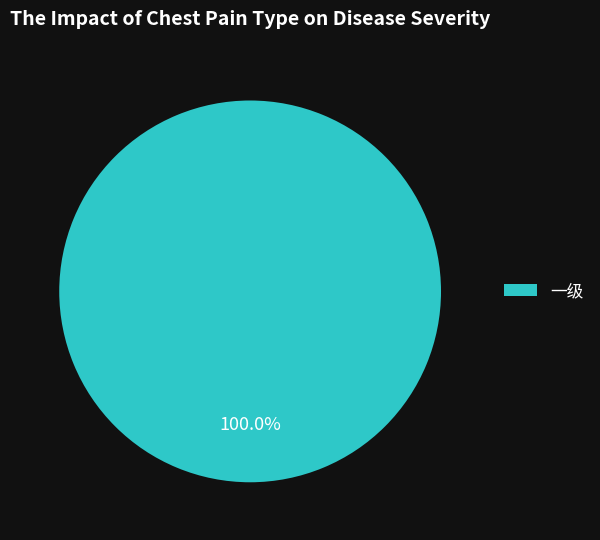

Count the number of slices in the pie.

1